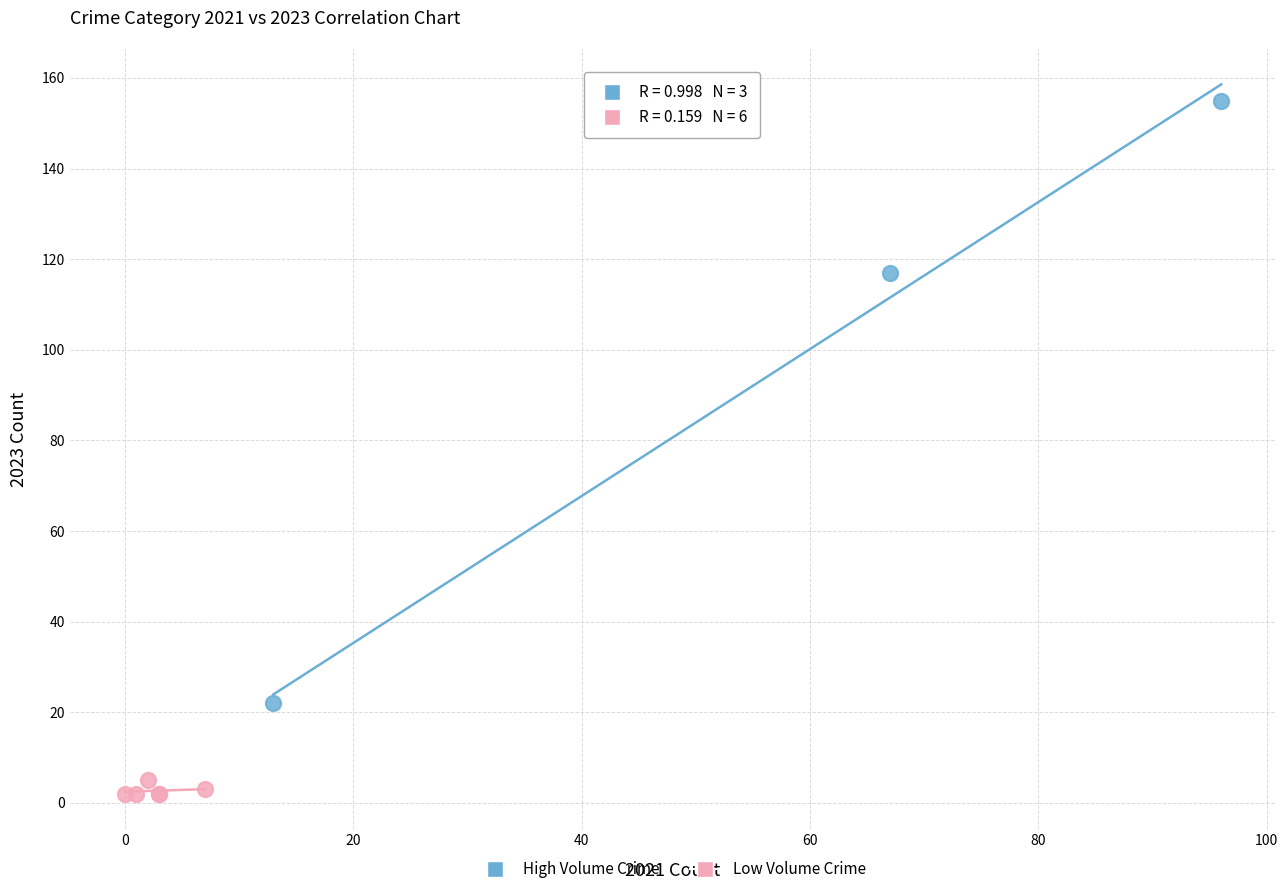

Which series has the largest Y range (max minus min)?

High Volume Crime